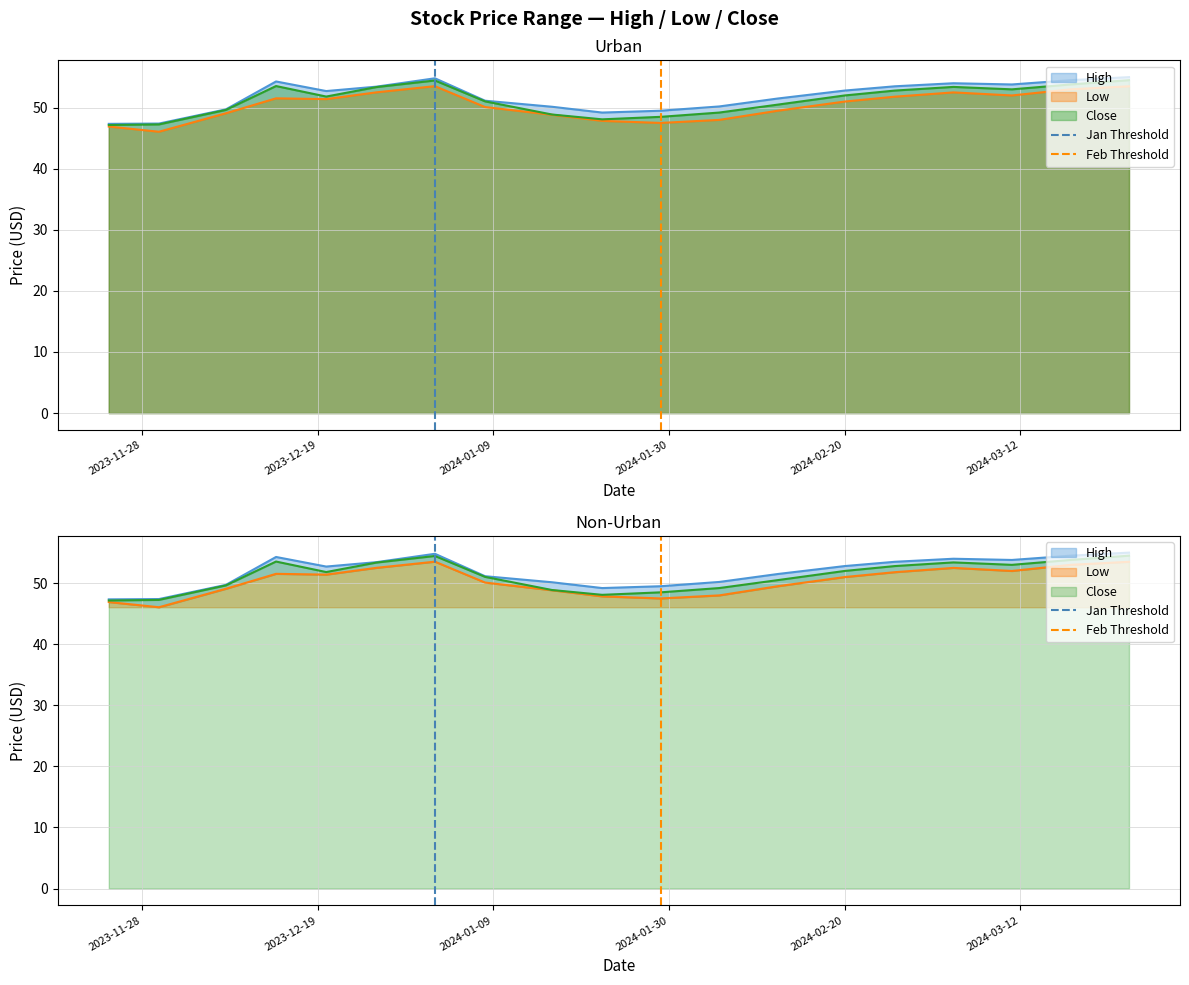

Which label corresponds to the smallest value in the chart?

2023-11-28